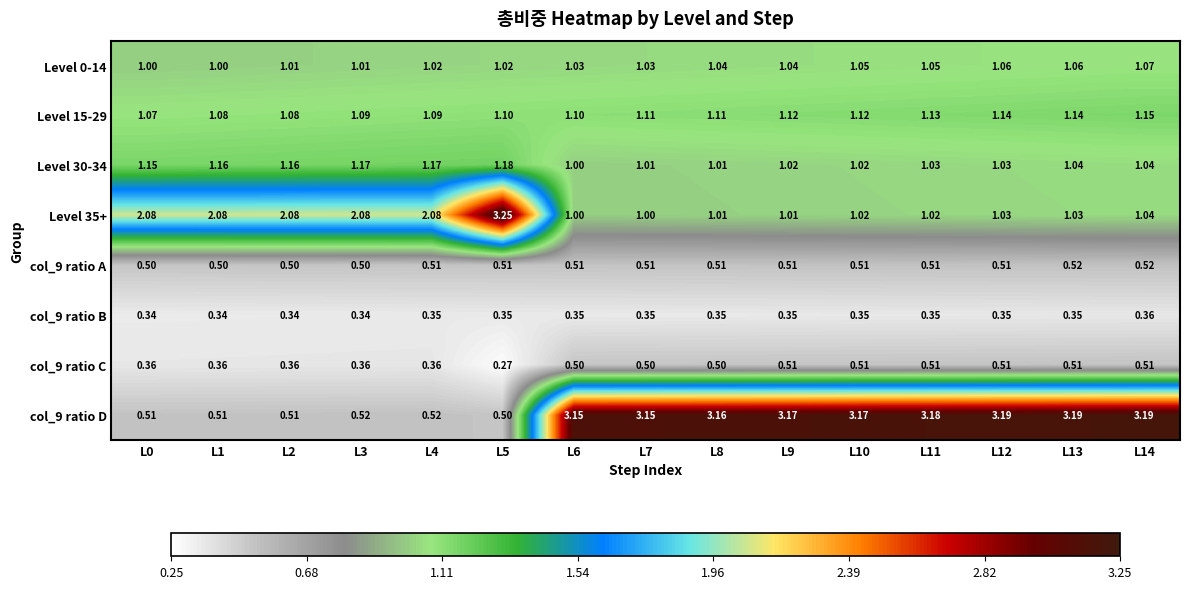

Is the value of col_9 ratio B at L4 greater than the value of Level 35+ at L8?

No